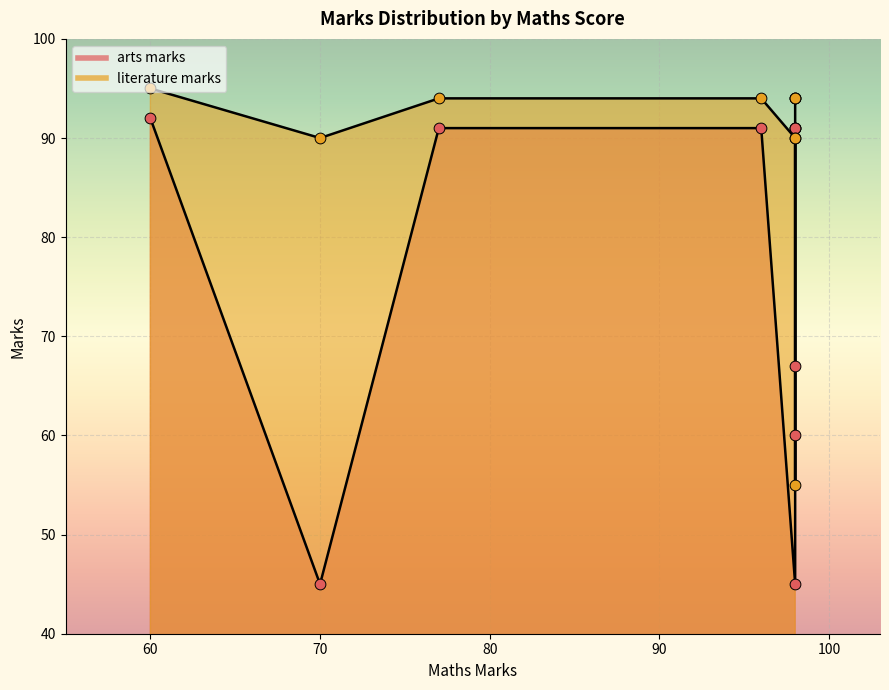

What are all the series names shown in the legend?

arts marks, literature marks